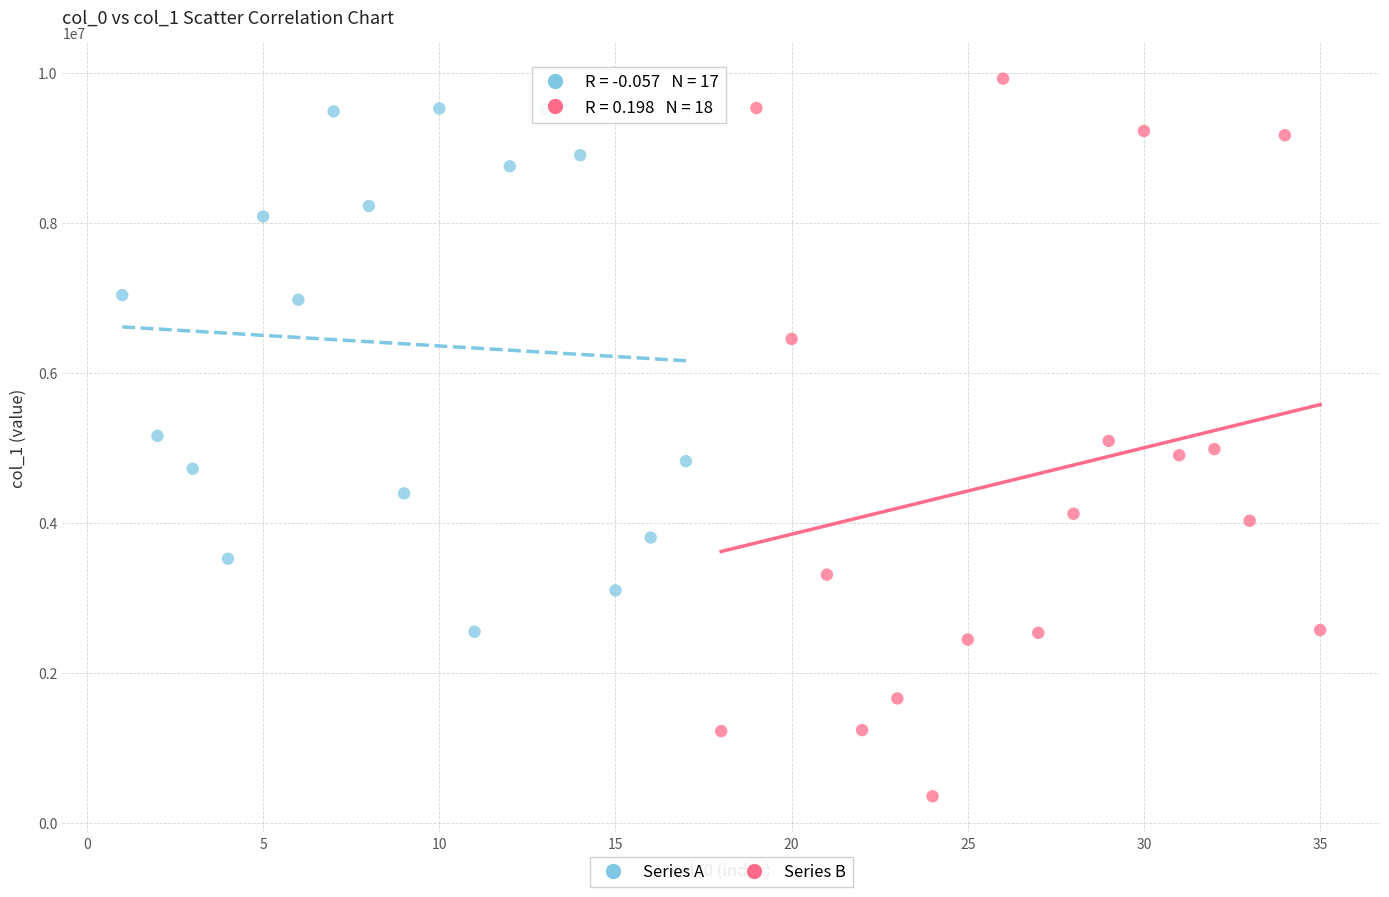

Which series contains the highest Y value?

Series B